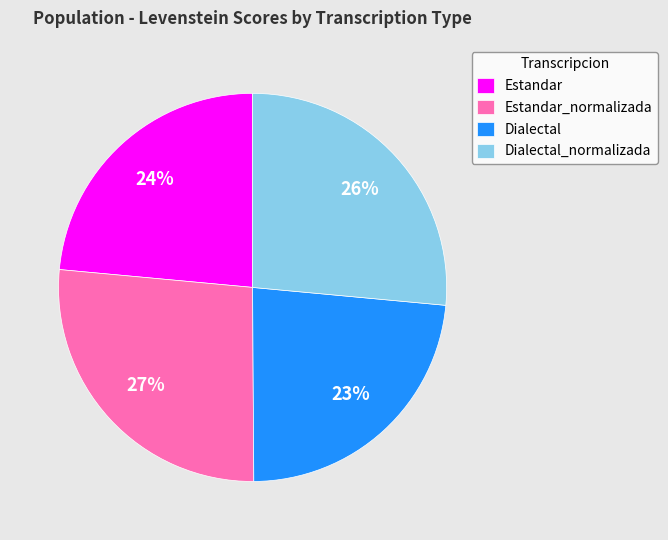

Is it true that Dialectal is 12% of the pie?

False